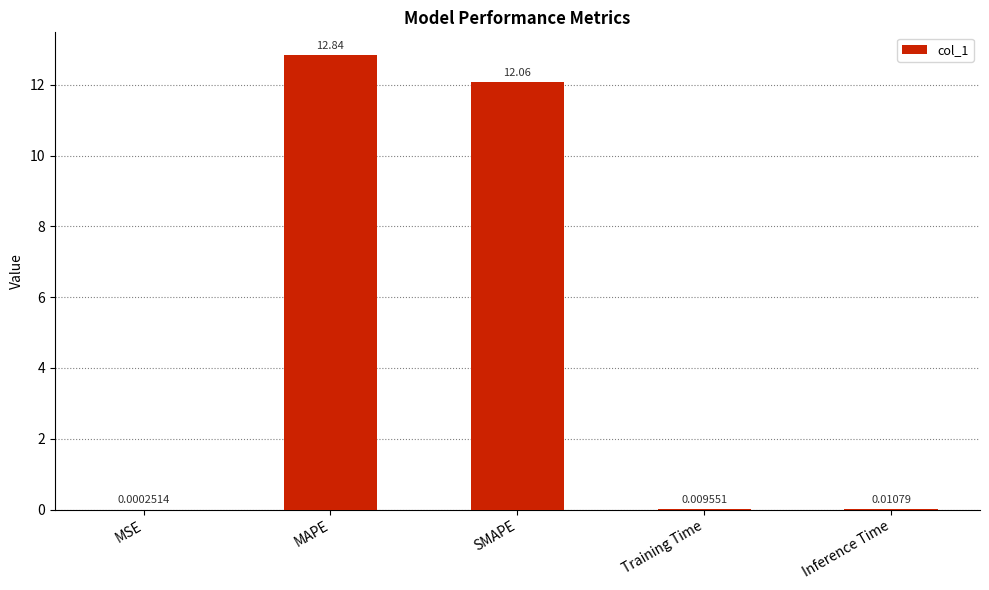

Where is the data nearest to the value 6?

Inference Time